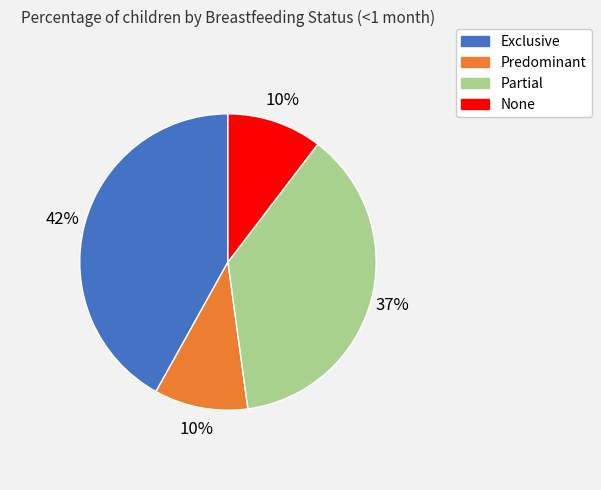

To the nearest percent, what percentage of the pie is Exclusive?

42%